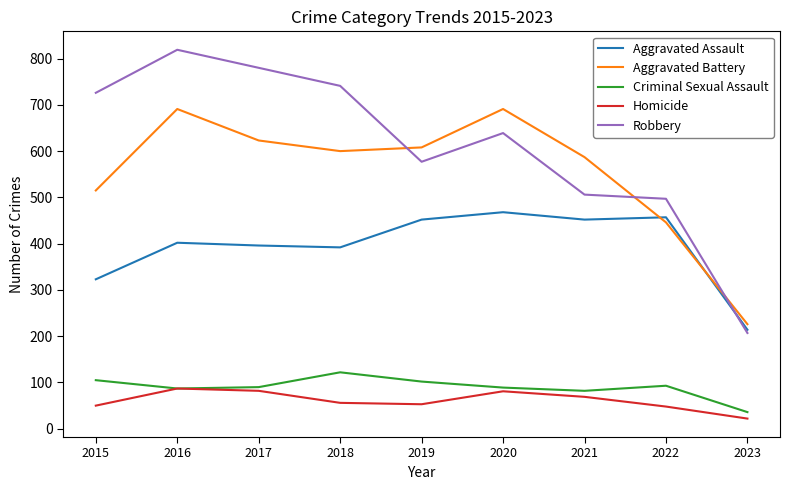

Is the value of Aggravated Assault at 2021 greater than the value of Robbery at 2017?

No